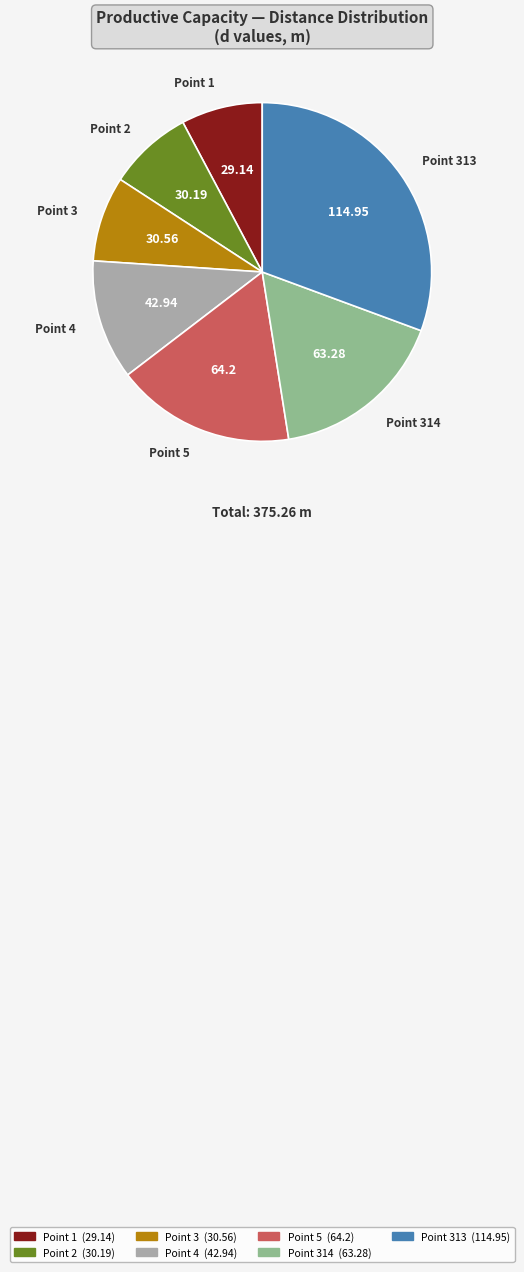

Is the sum of Point 1 and Point 2 greater than half?

No